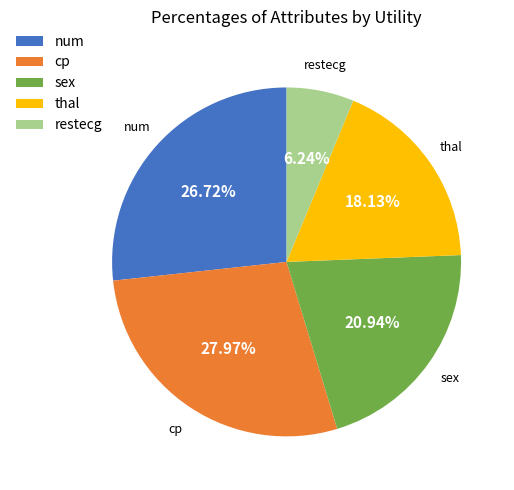

Rank the categories by value from highest to lowest.

cp, num, sex, thal, restecg